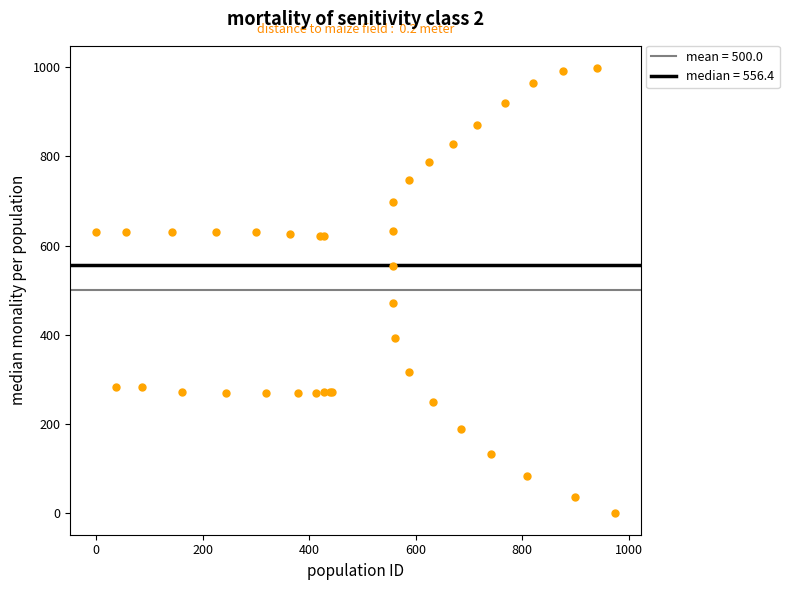

What Y value in the scatter plot is closest to 500?

471.8